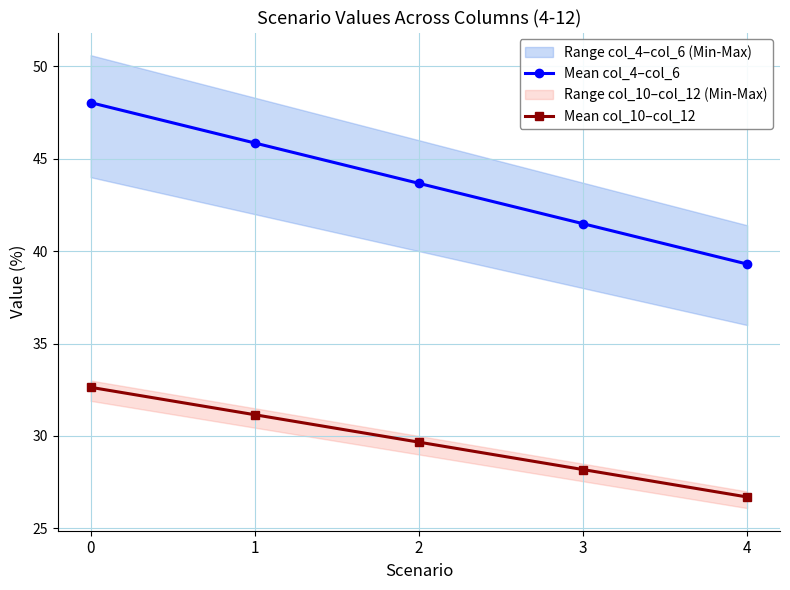

What is the difference between the Mean col_10–col_12 values at 3 and 0?

4.5